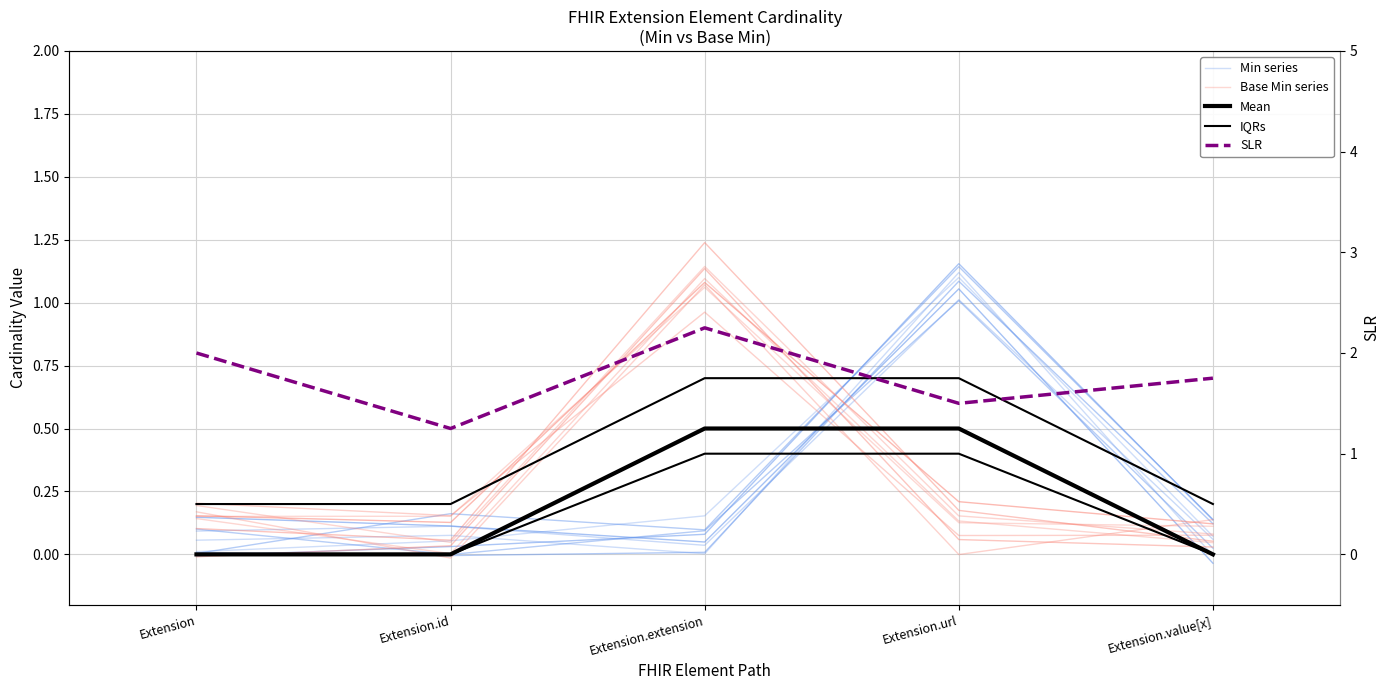

Between Extension and Extension.extension, which series saw the biggest shift?

Base Min series